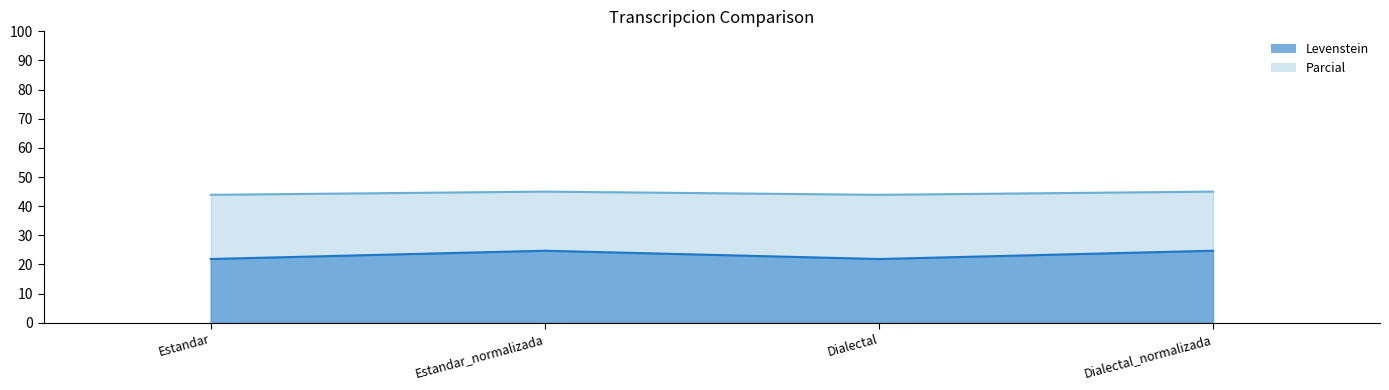

Does the chart display data point markers on the line(s)?

No